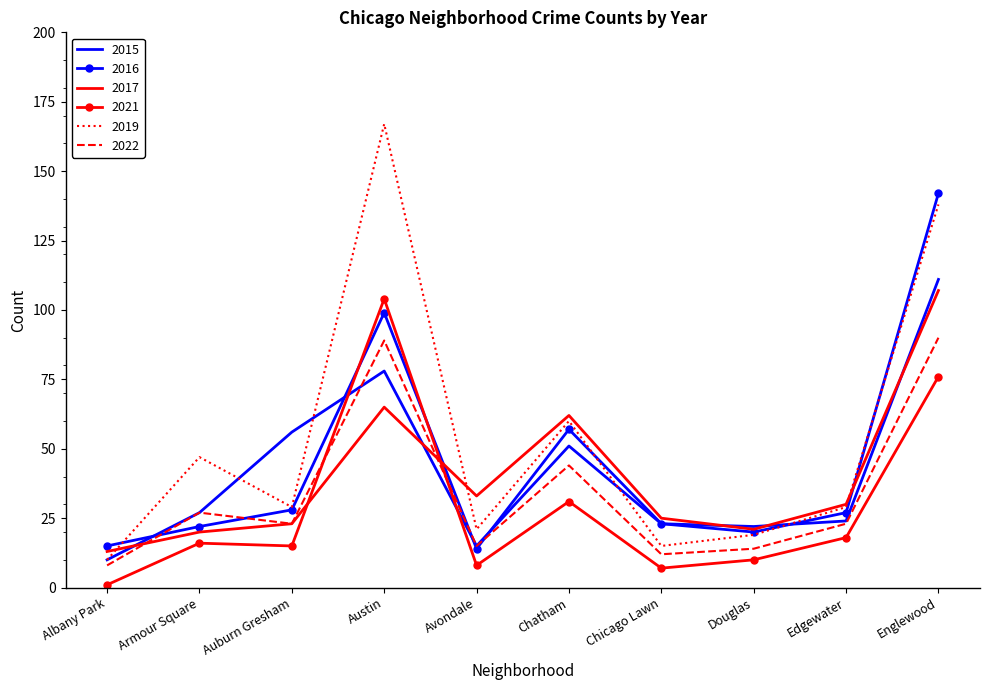

Between Avondale and Chatham, which series saw the biggest shift?

2016